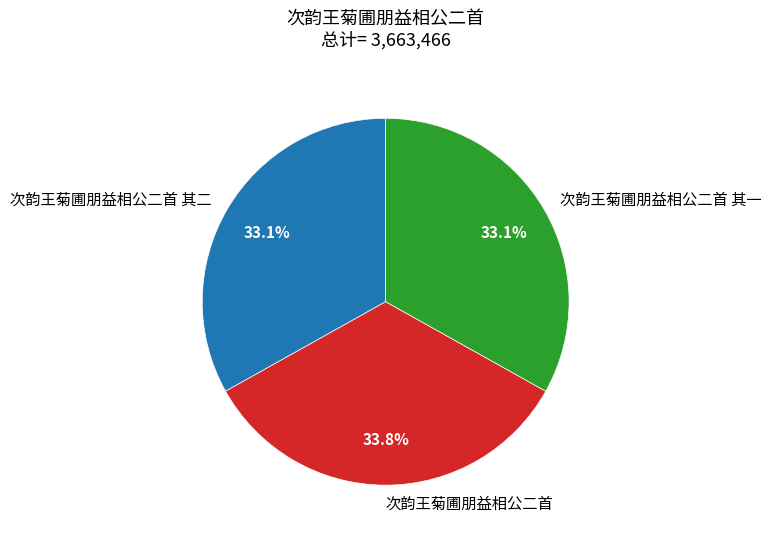

Which category has the biggest portion of the pie?

次韵王菊圃朋益相公二首